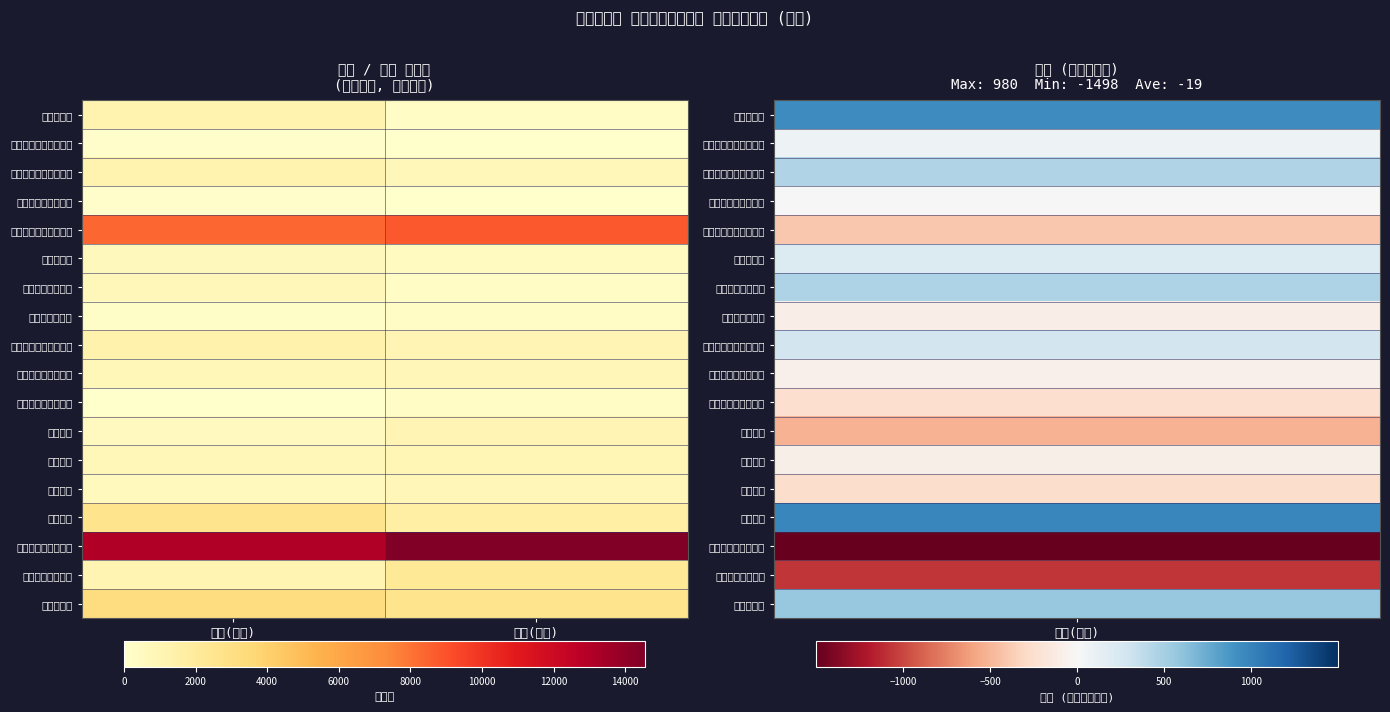

At which category is the sum across all series the highest?

買い(合計)